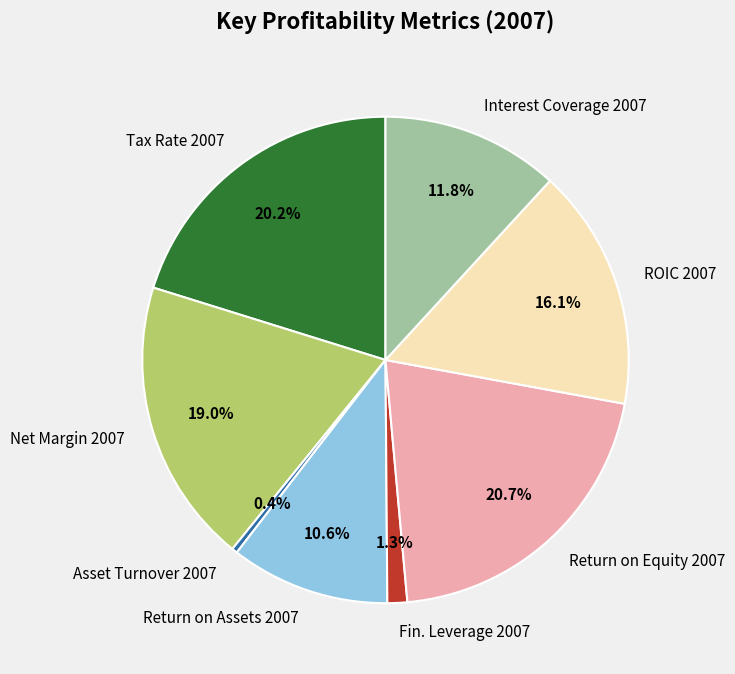

Which has a higher value, Tax Rate 2007 or ROIC 2007?

Tax Rate 2007